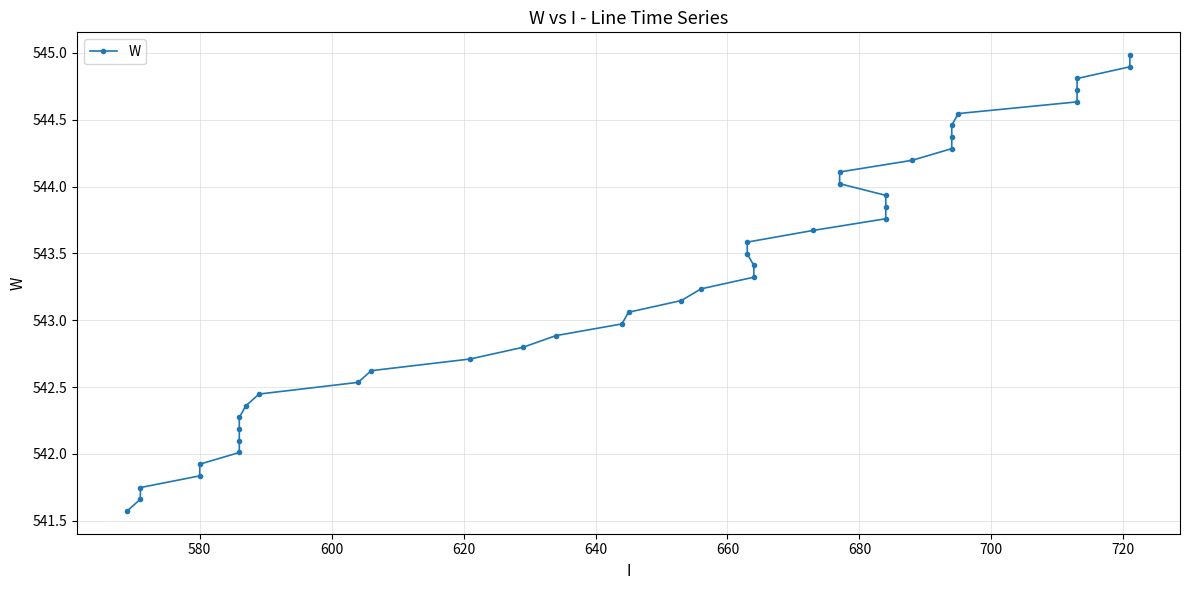

How many categories are shown in the chart?

40